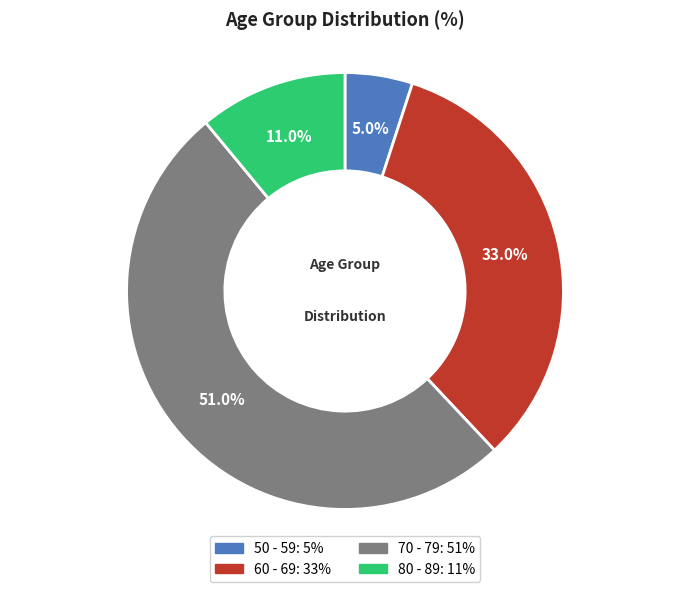

Is it true that 60 - 69 is 27% of the pie?

False